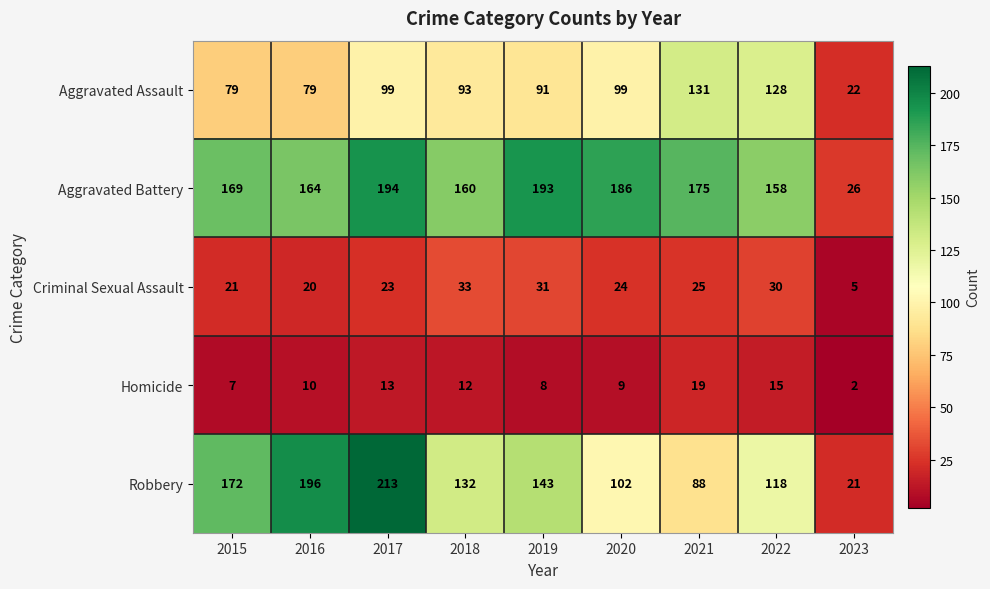

At which category is the sum across all series the highest?

2017